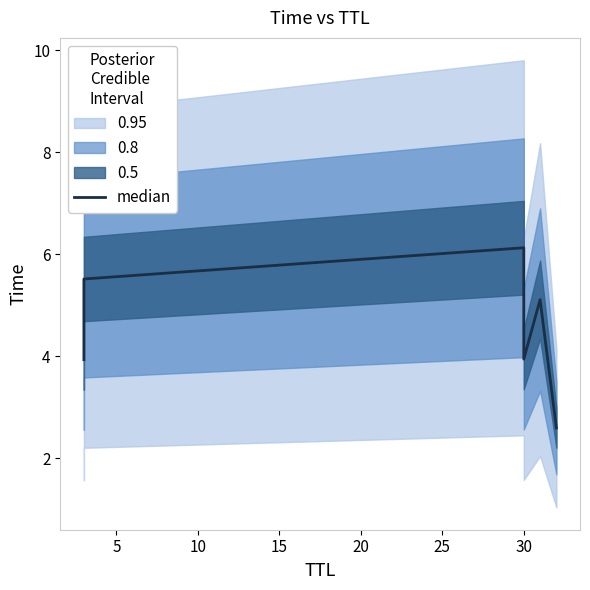

Reading left to right, transcribe all the data shown in this chart.

3.9	5.5	6.1	3.9	5.1	2.6